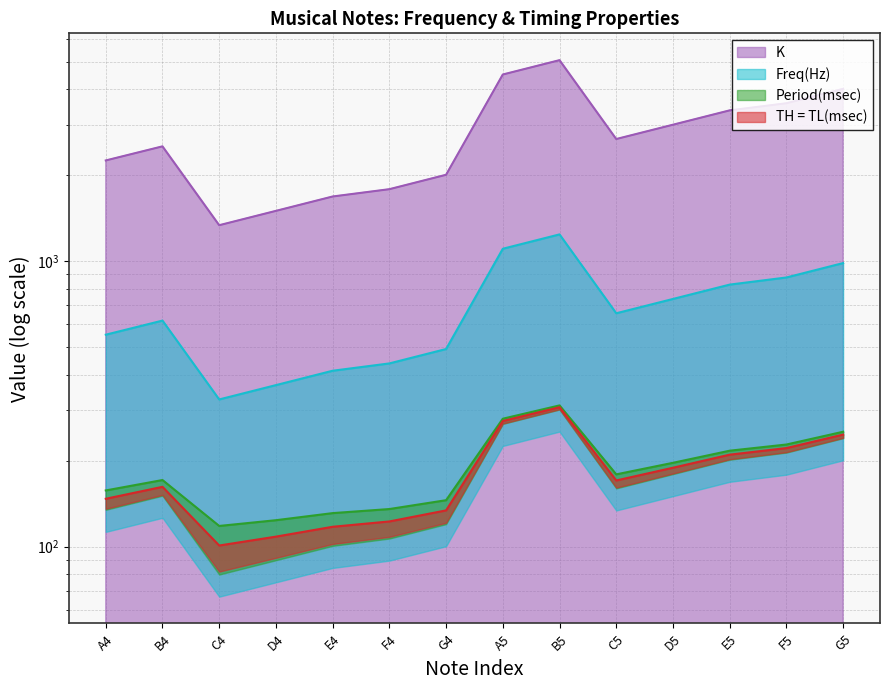

What is the difference between the second highest and second lowest values in the K series?

737.3